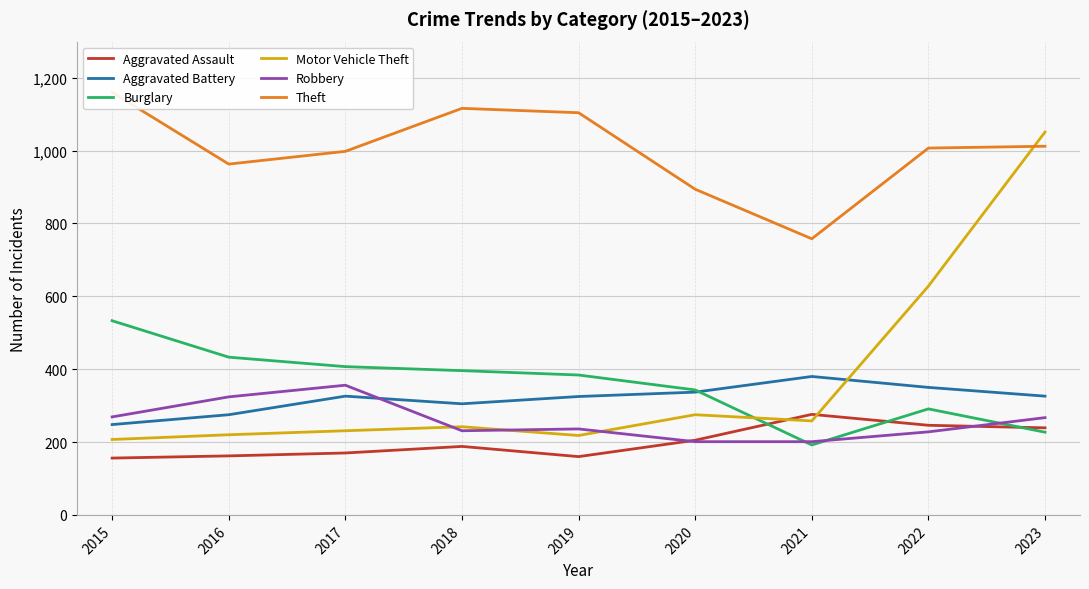

What is the value of the Motor Vehicle Theft point at the 3rd from the left?

231